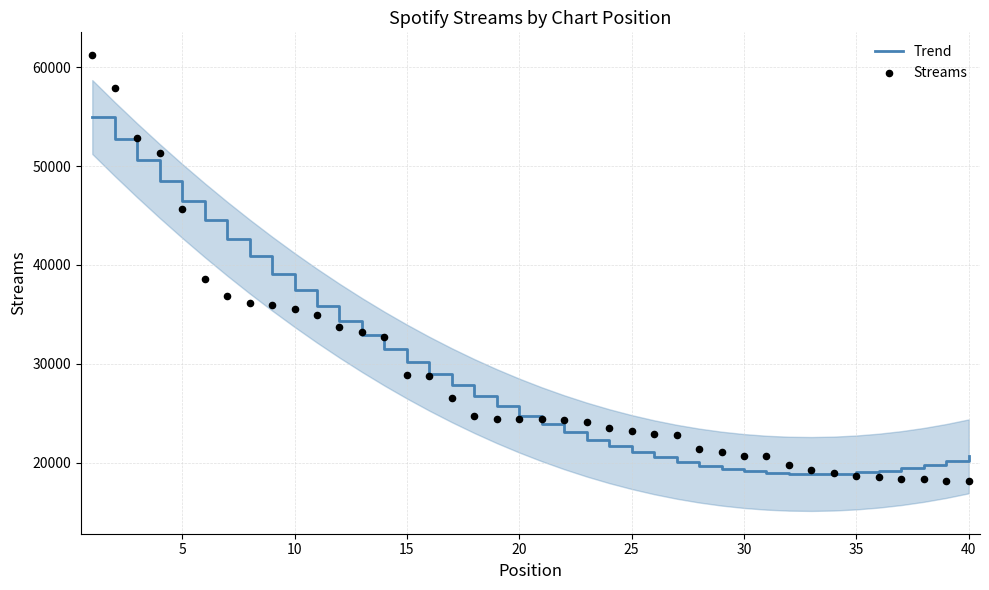

What are all the series names shown in the legend?

Trend, Streams